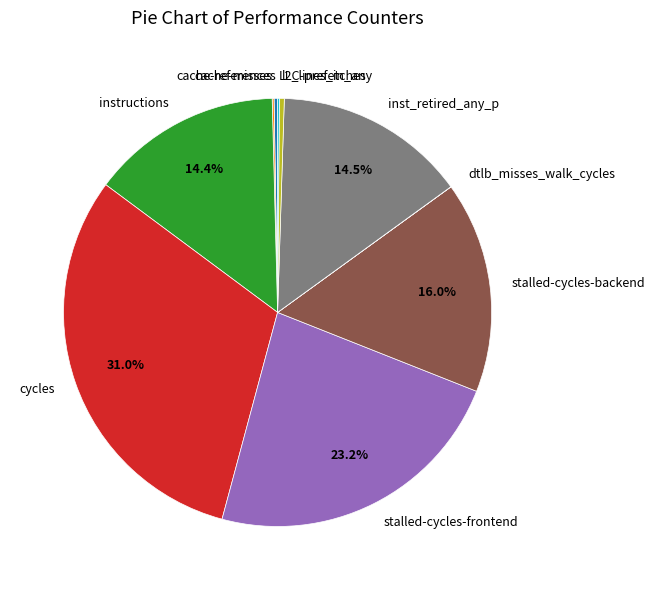

Does any single category account for the majority?

No